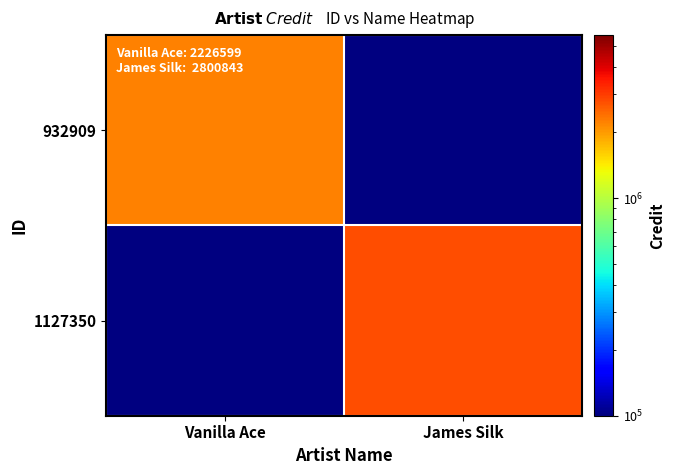

List the series in order of their peak value, lowest first.

932909, 1127350